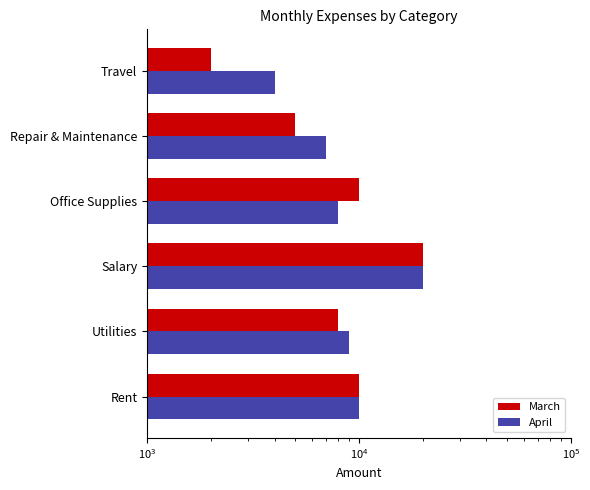

Reading right to left, transcribe all the data shown in this chart.

March: 2000	5000	10000	20000	8000	10000
April: 4000	7000	8000	20000	9000	10000